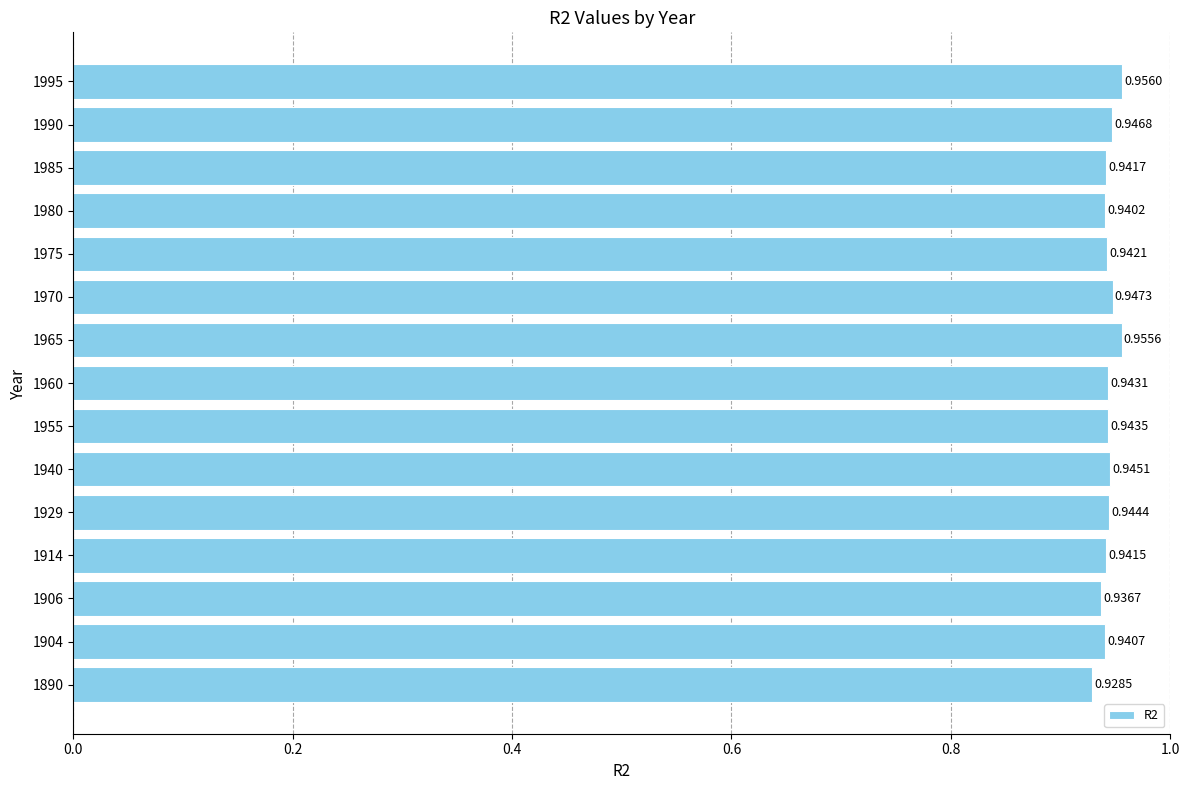

How many data points does each series have?

15